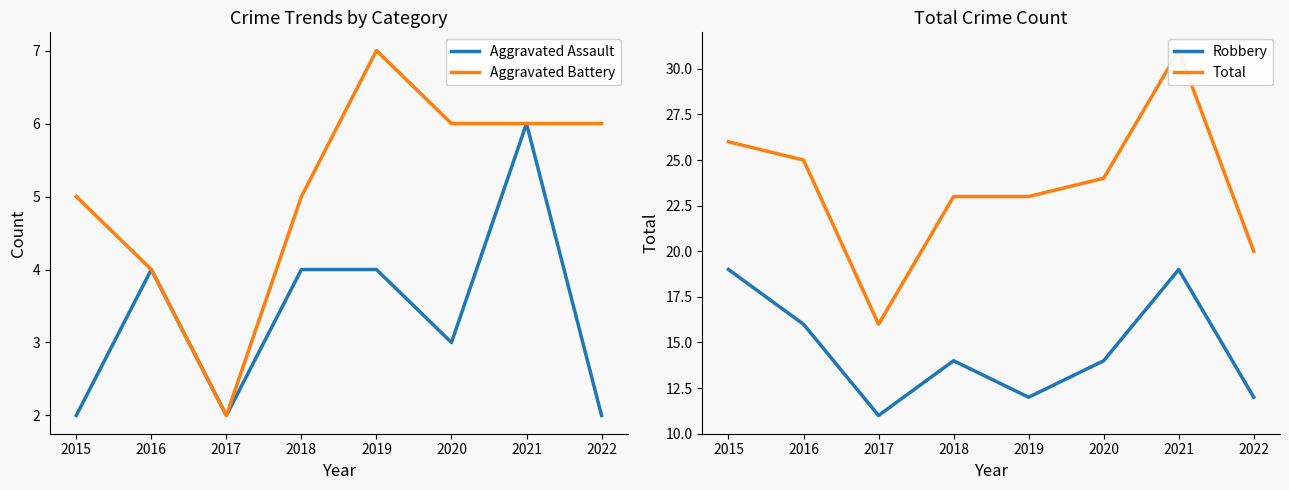

Is it true that Aggravated Assault equals 1 at 2019?

False